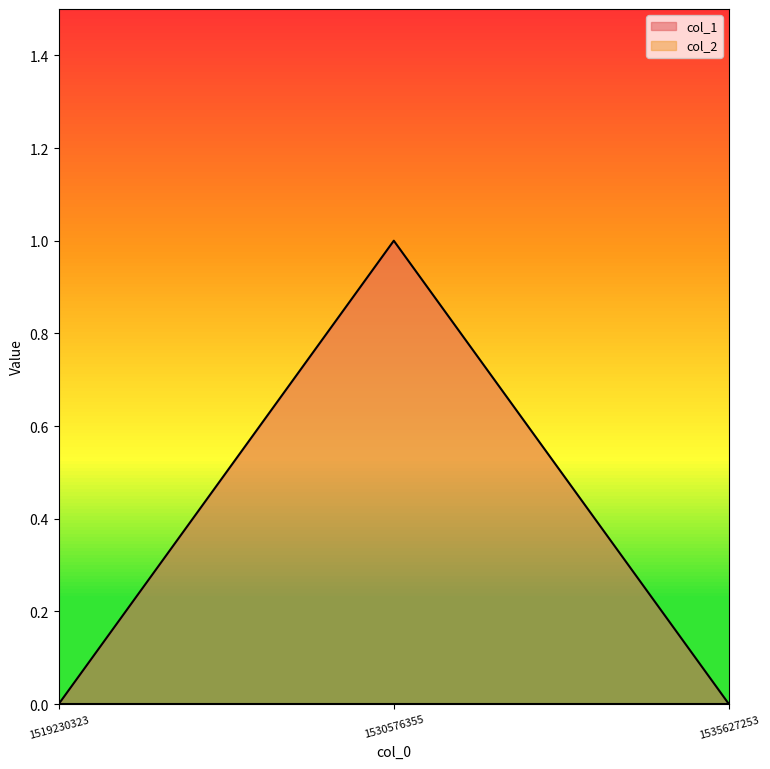

Count the number of values greater than 0.

1